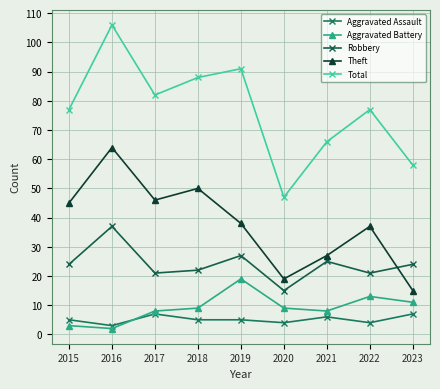

Which series has the largest range (max minus min)?

Total